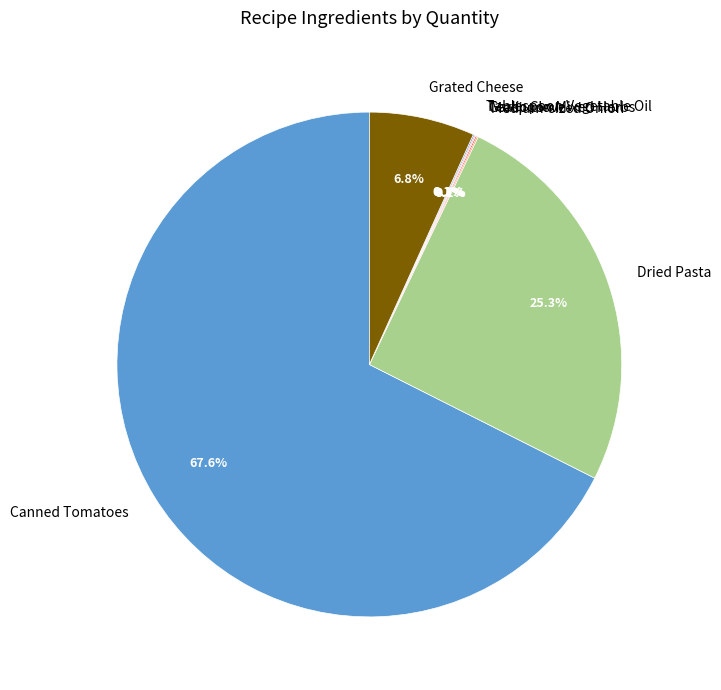

What is the total percentage of Canned Tomatoes and Grated Cheese?

74.3%